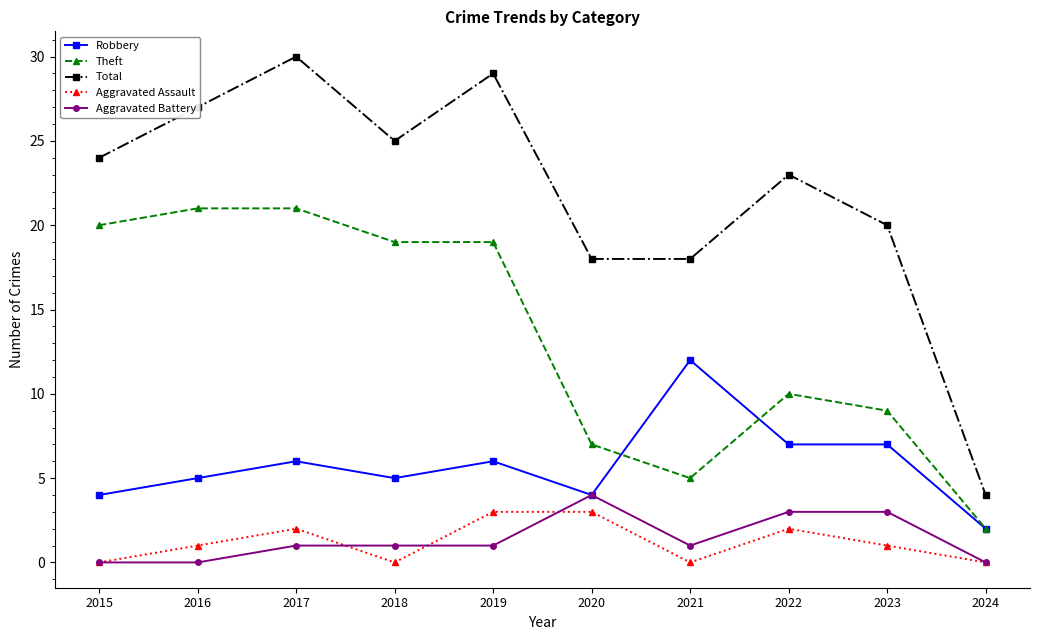

True or false: Theft has a value of 5 at 2023.

False